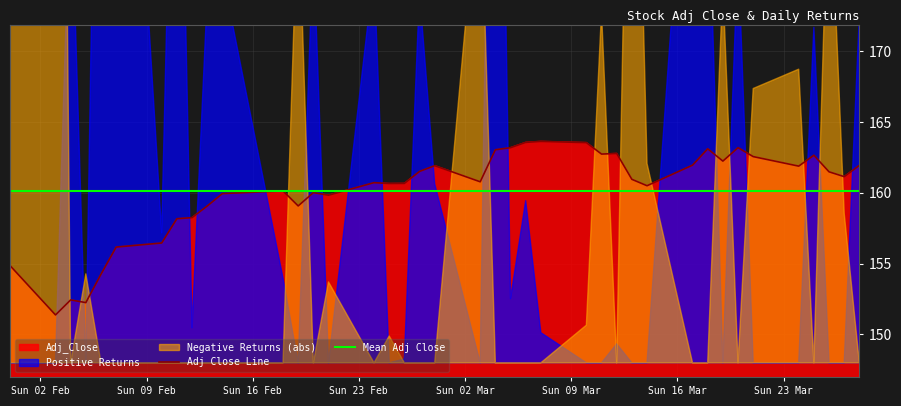

At how many categories does at least one series exceed 163?

7